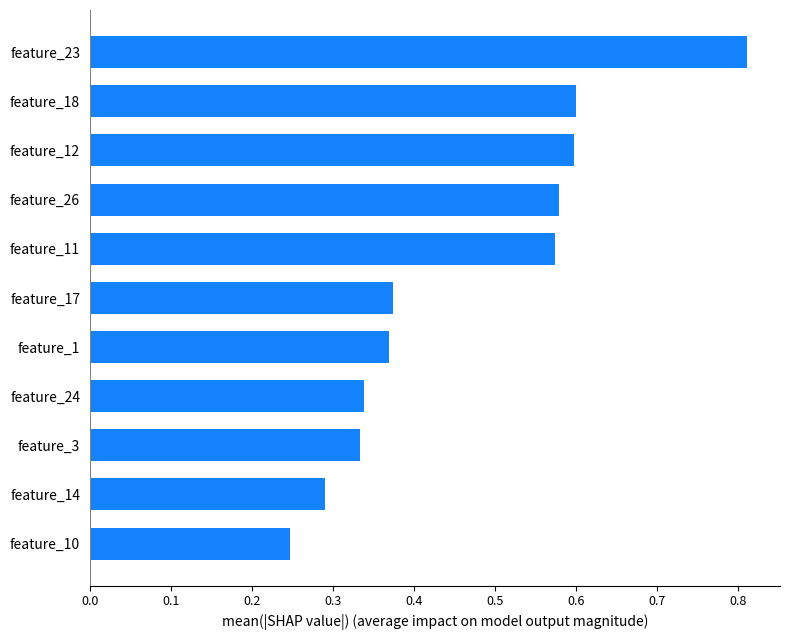

What is the average value?

0.5